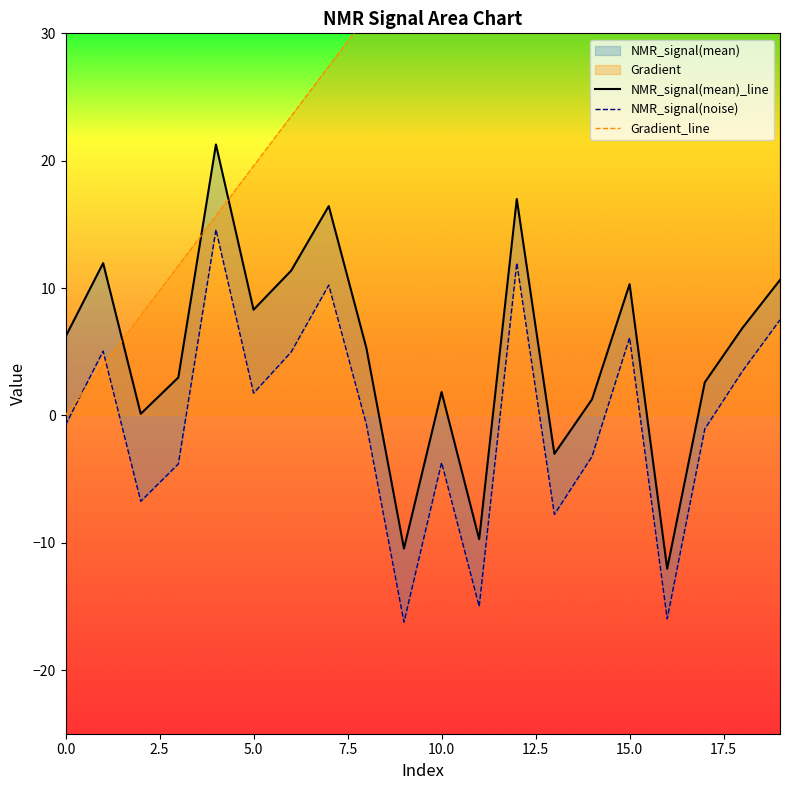

At which category is the sum across all series the highest?

19